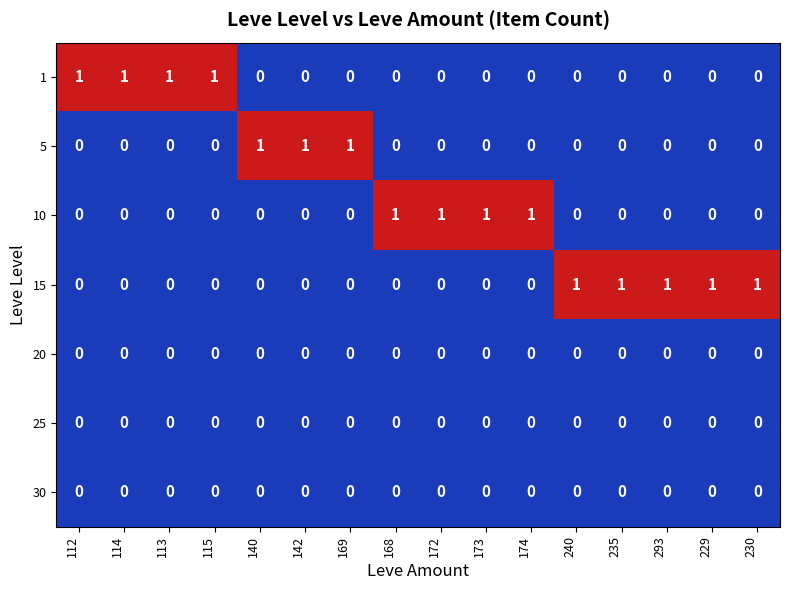

Which series has the largest total across all categories?

15